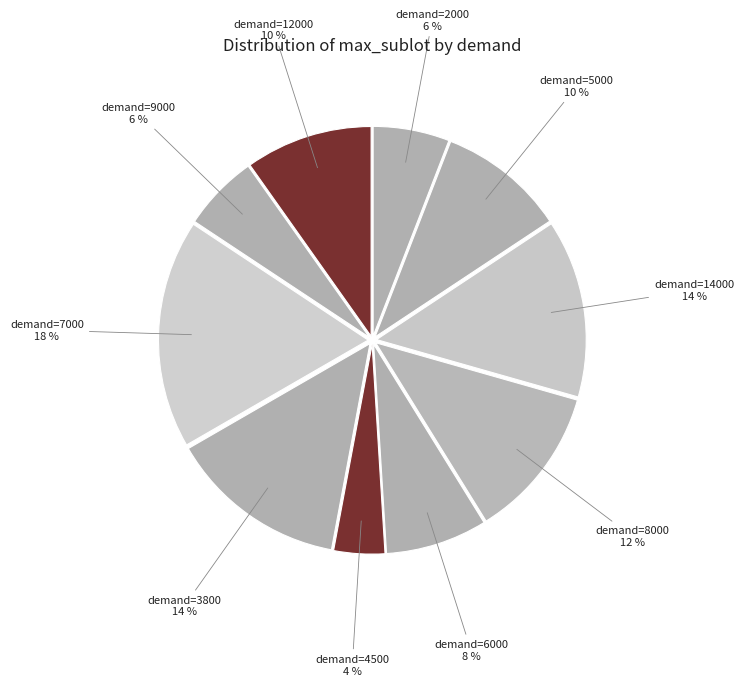

True or false: demand=5000 10 % accounts for 15% of the total.

False